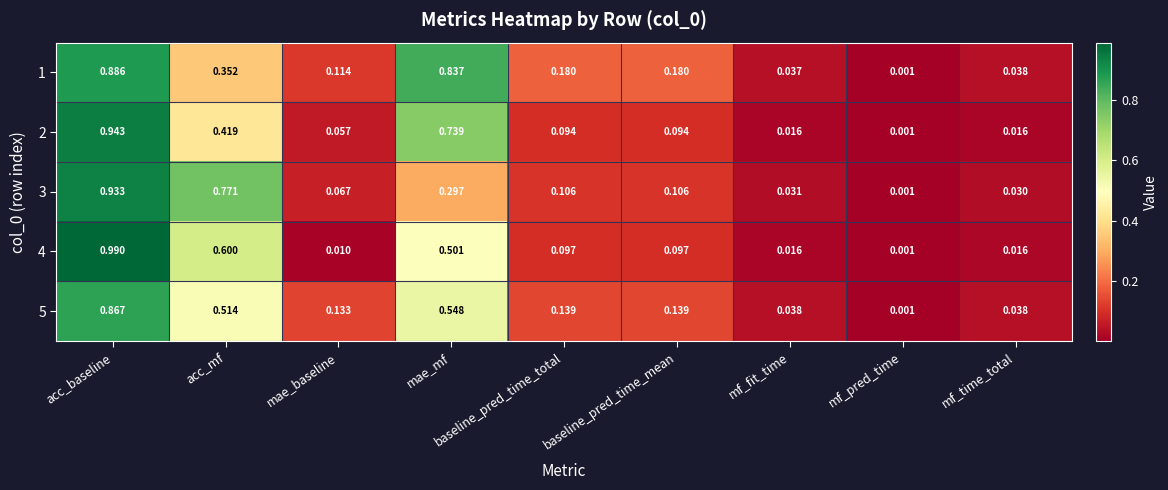

Rank the series by their maximum value, from highest to lowest.

4, 2, 3, 1, 5